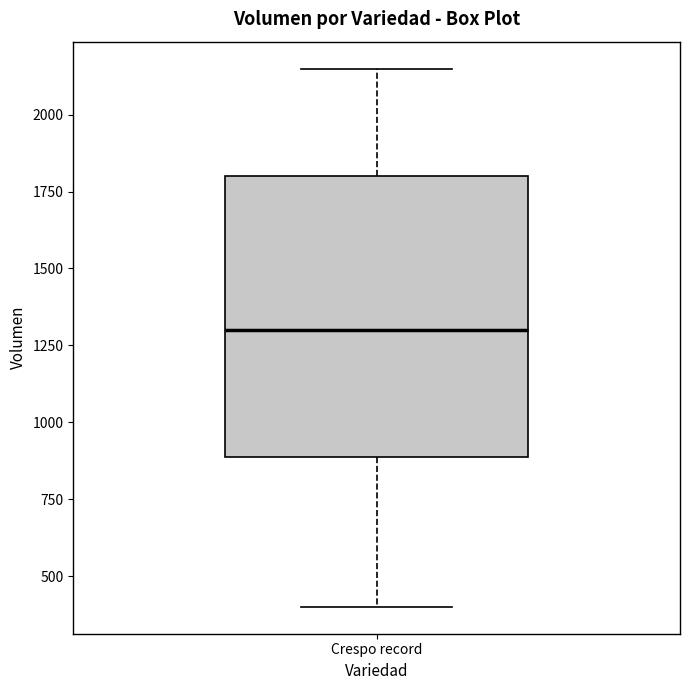

Where is the upper edge of the box for Crespo record on the y-axis? The values are not printed on the chart, so give them approximately, as read against the axis.

1800